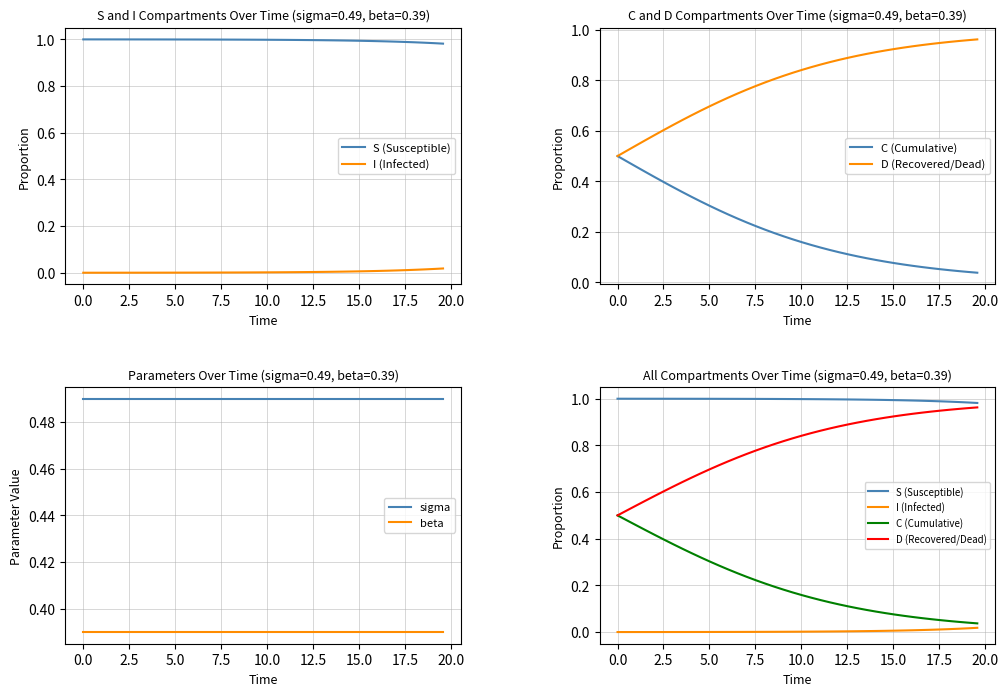

Count the number of data series in this chart.

6